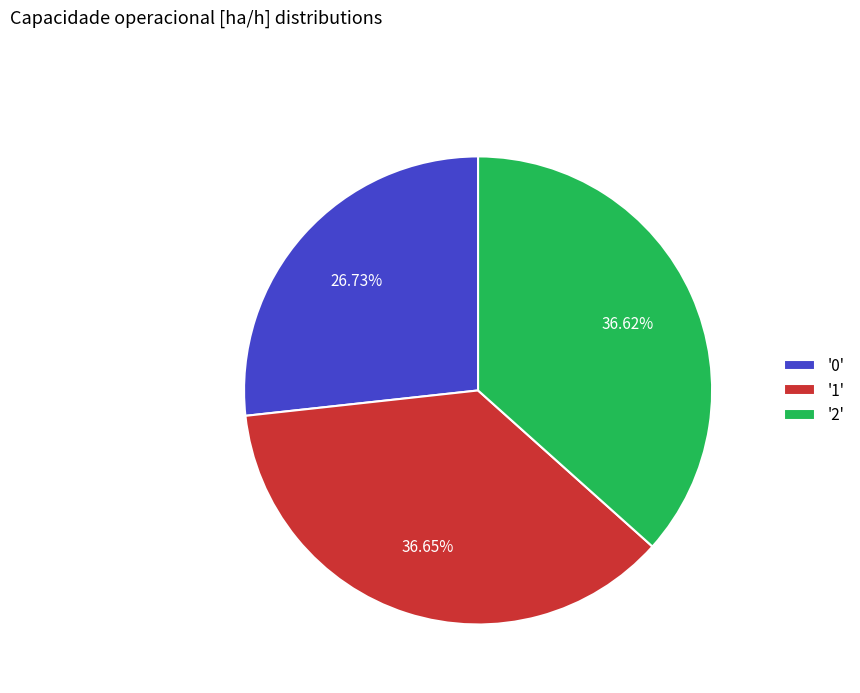

Does any single category account for the majority?

No